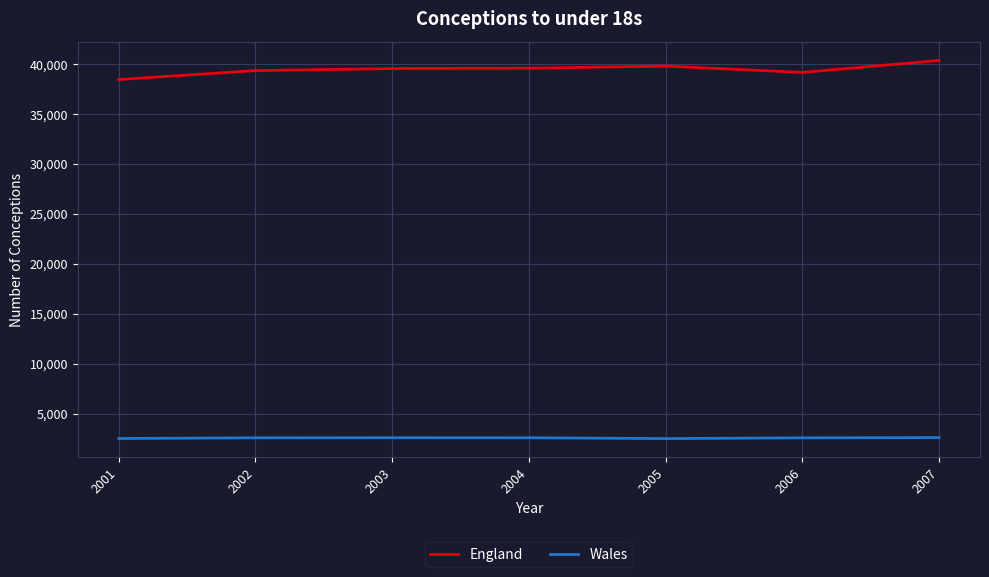

Rank the series at 2001 from lowest to highest value.

Wales, England